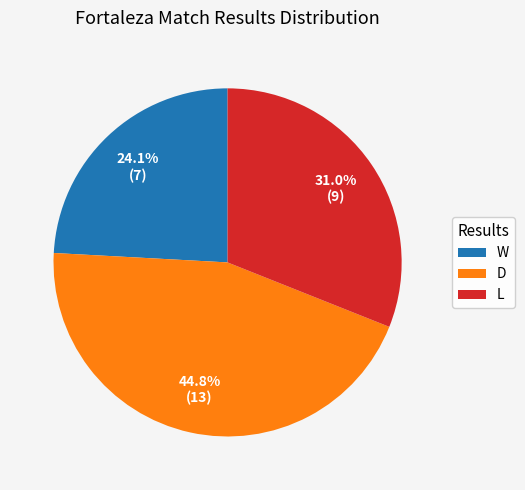

Which category has the biggest portion of the pie?

D